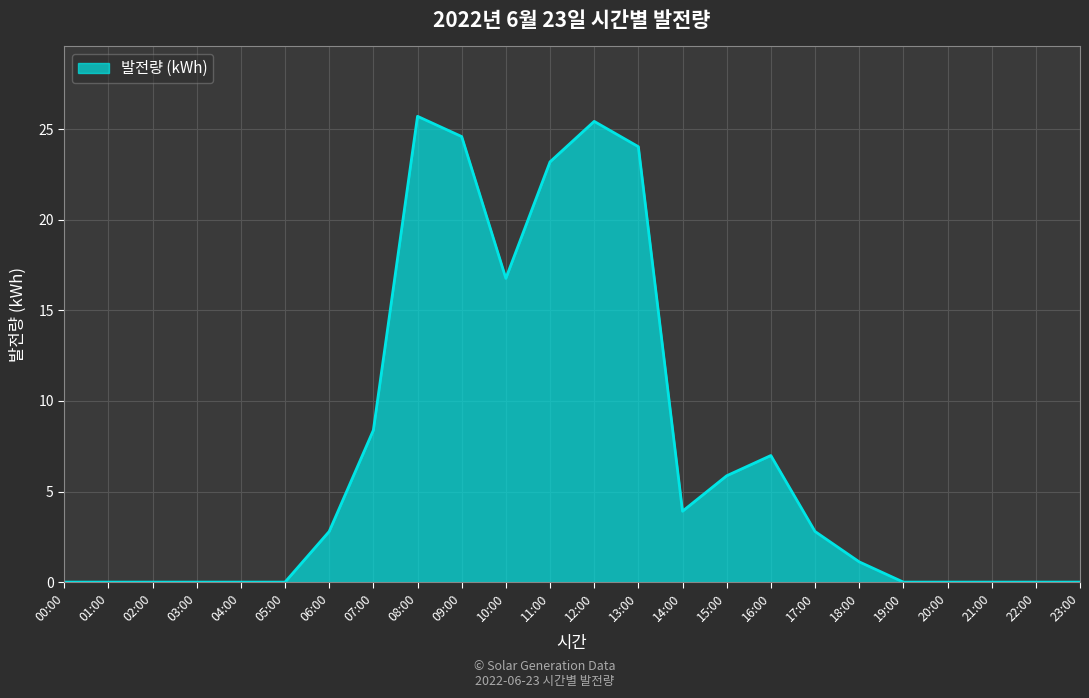

True or false: there are more than 1 points higher than both neighbors.

True